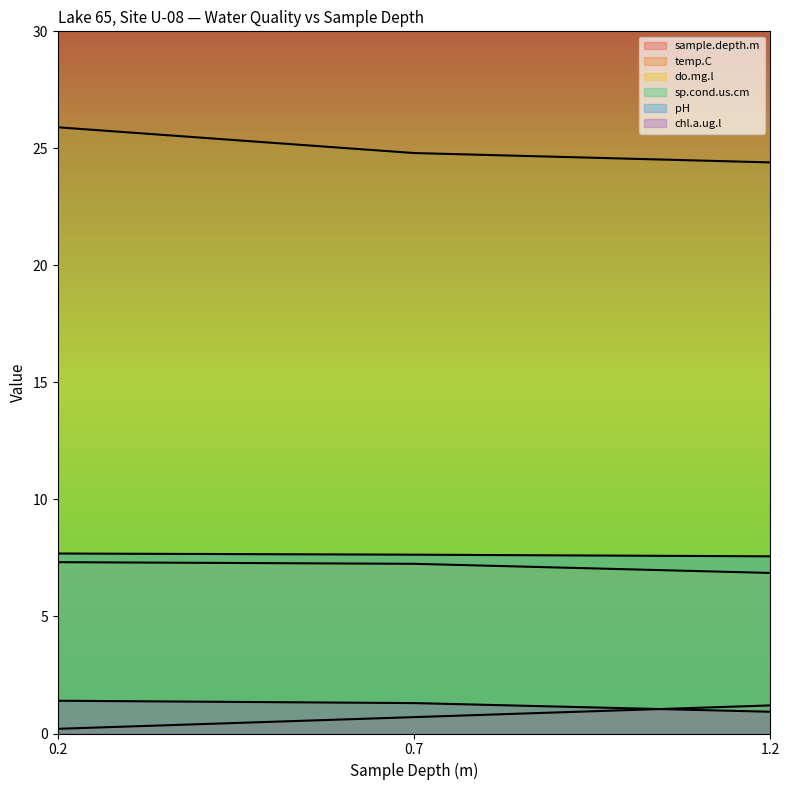

Between 0.2 and 0.7, which series saw the biggest shift?

temp.C